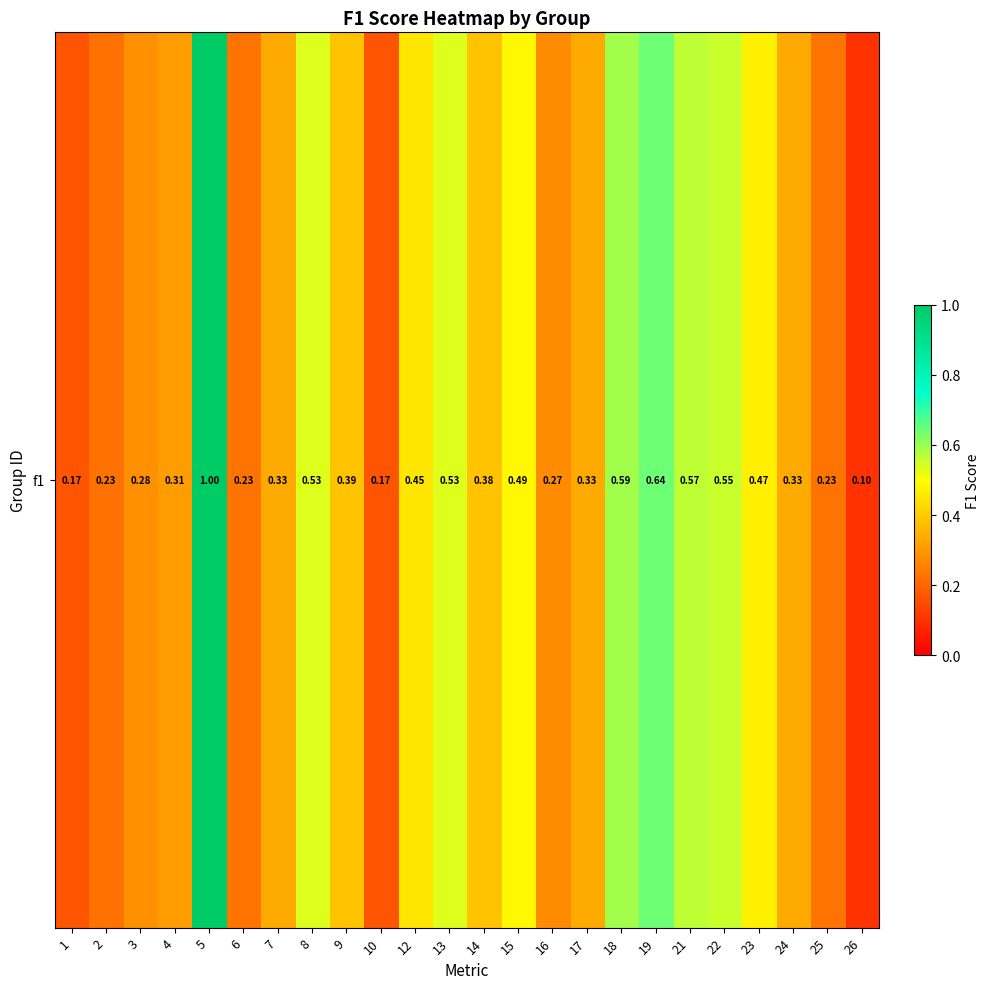

Rank the categories by value from lowest to highest.

26, 1, 10, 2, 6, 25, 16, 3, 4, 7, 17, 24, 14, 9, 12, 23, 15, 8, 13, 22, 21, 18, 19, 5